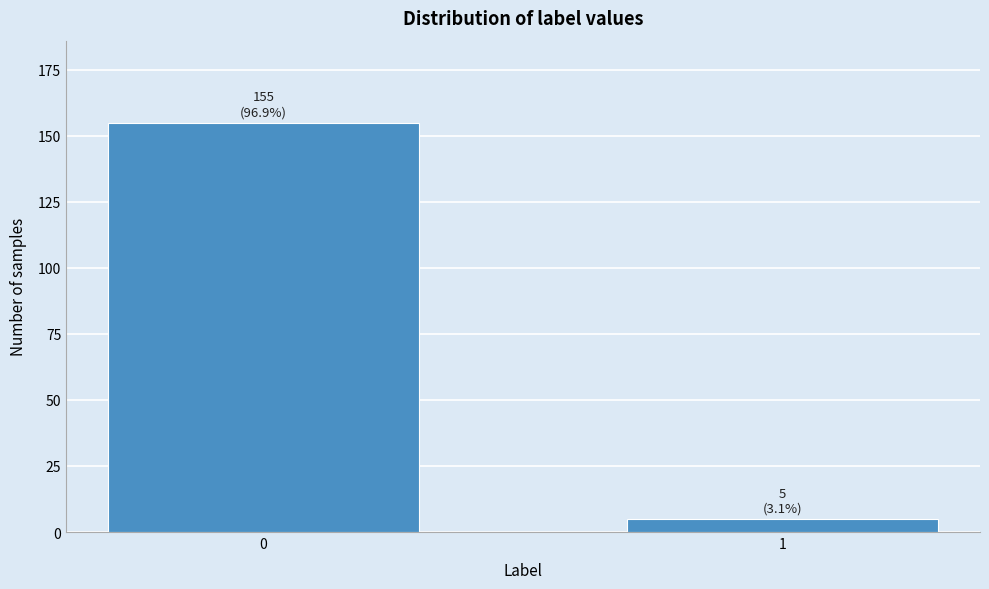

Reading left to right, what are all the values shown in this chart?

155	5